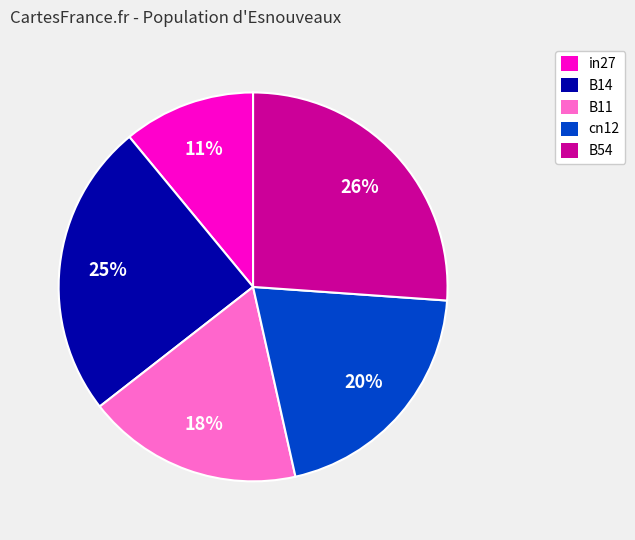

Count the number of slices in the pie.

5